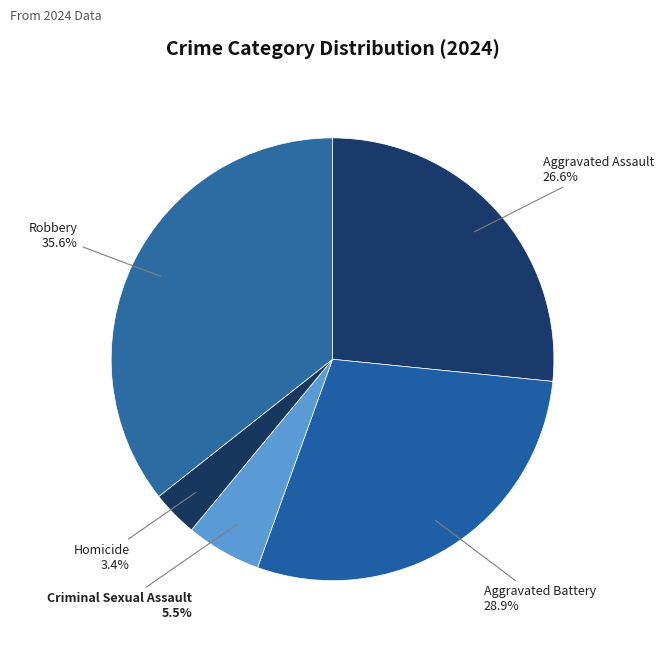

Which slice is the smallest?

Homicide